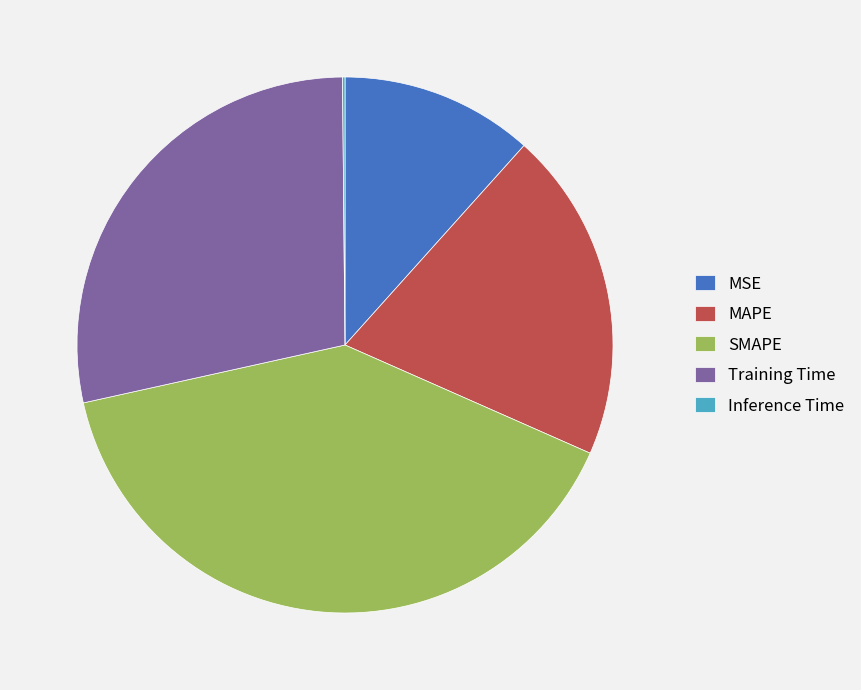

Is there a majority slice in this chart?

No